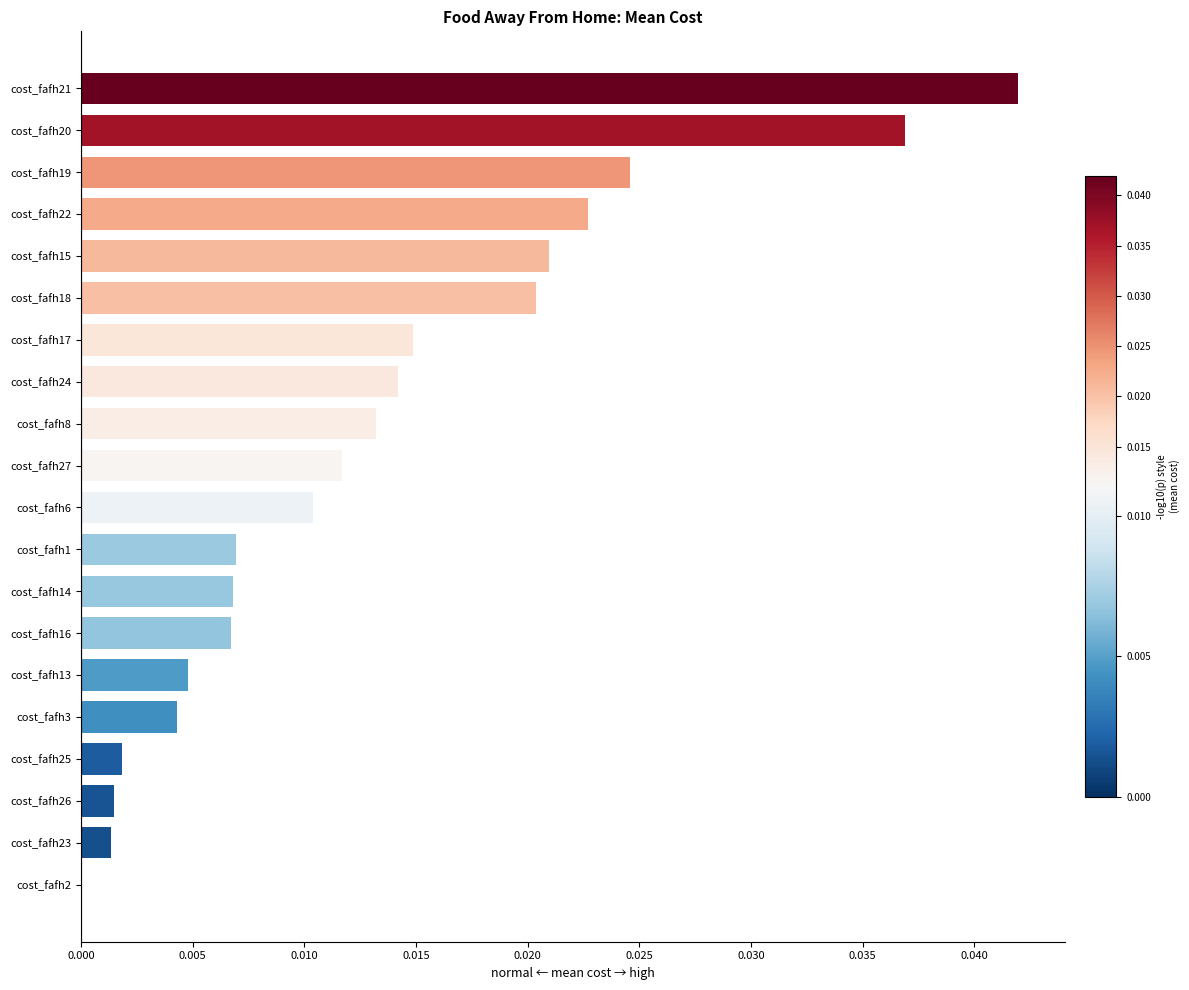

Is it true that the value at cost_fafh20 is 0.0?

True